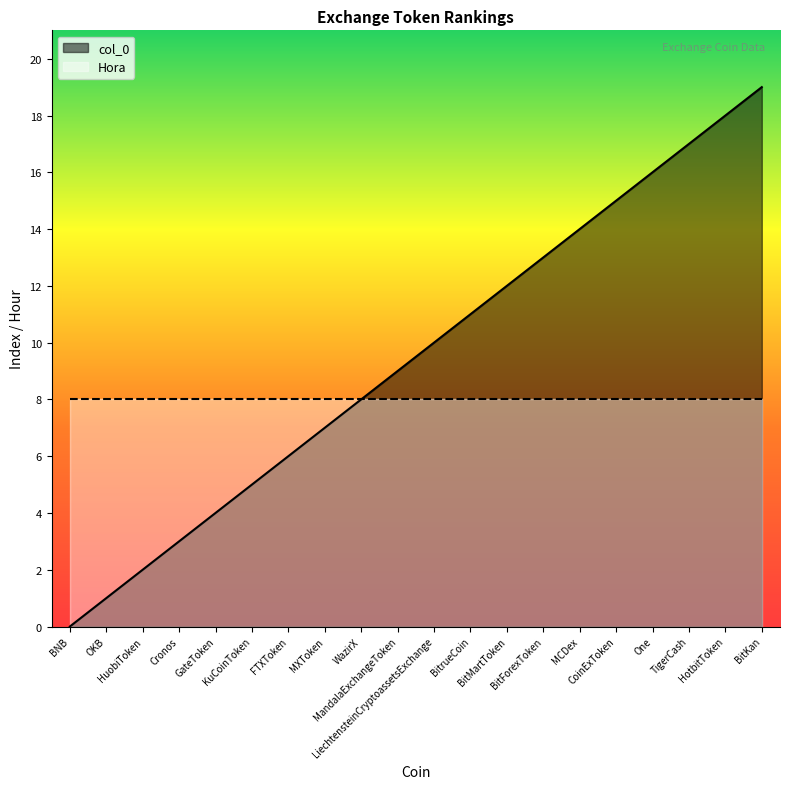

Read the value at BitKan.

19